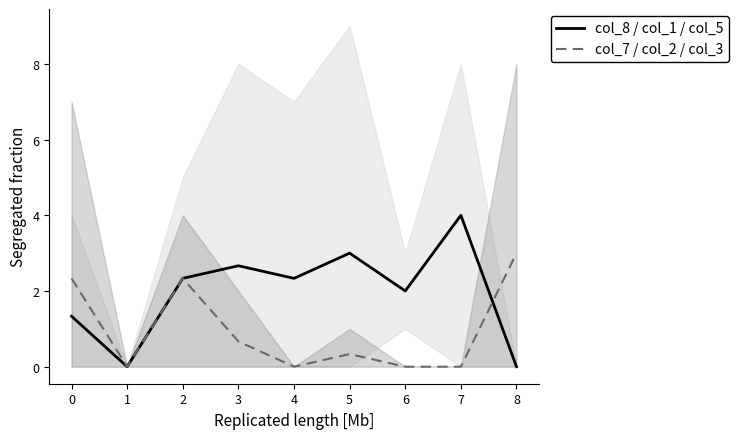

The value of col_7 / col_2 / col_3 at 0 is 2.3. True or false?

True